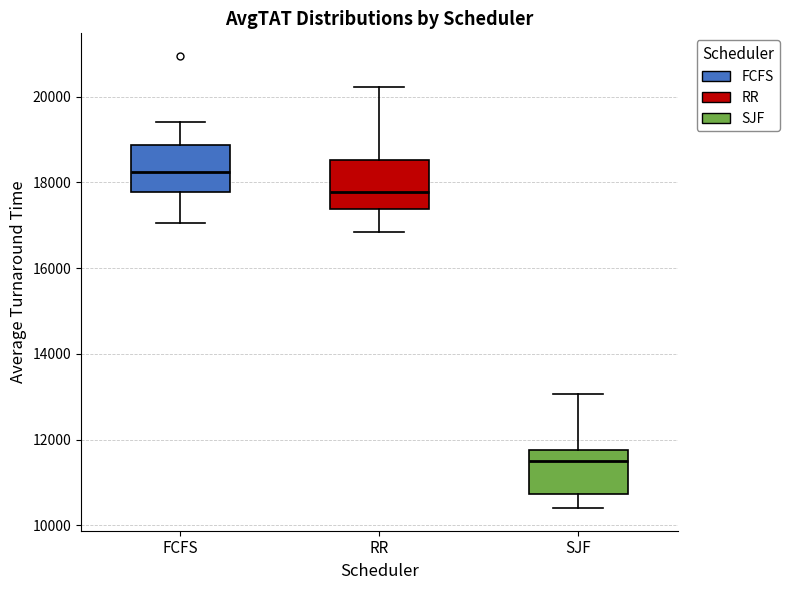

Where is the lower edge of the box for SJF on the y-axis? The values are not printed on the chart, so give them approximately, as read against the axis.

10800